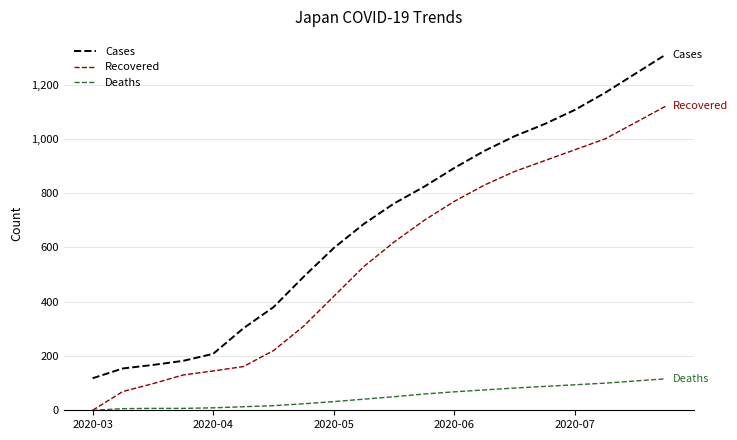

Rank the series by their average value, from lowest to highest.

Deaths, Recovered, Cases